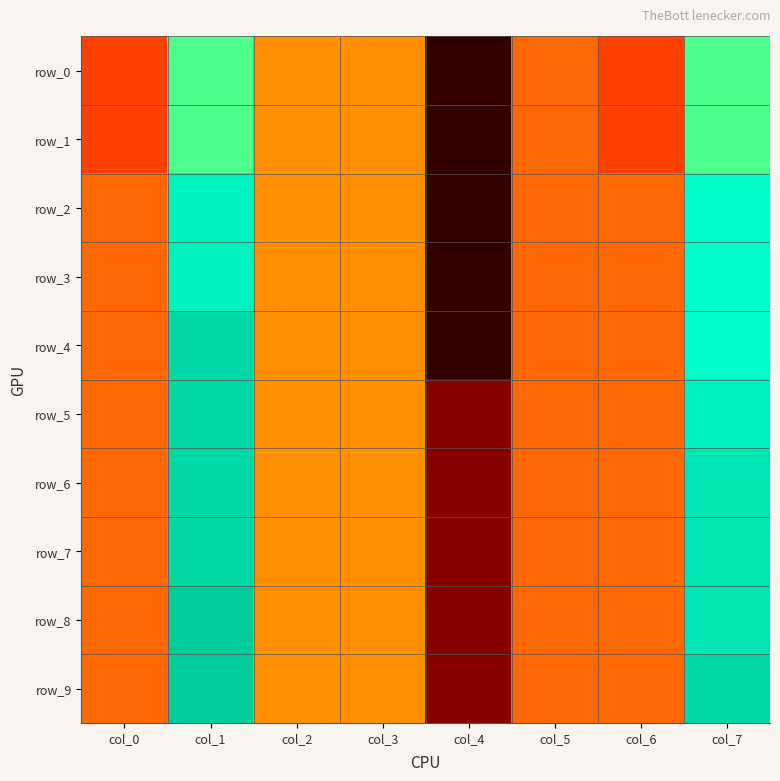

At which label does row_7 reach its peak?

col_1